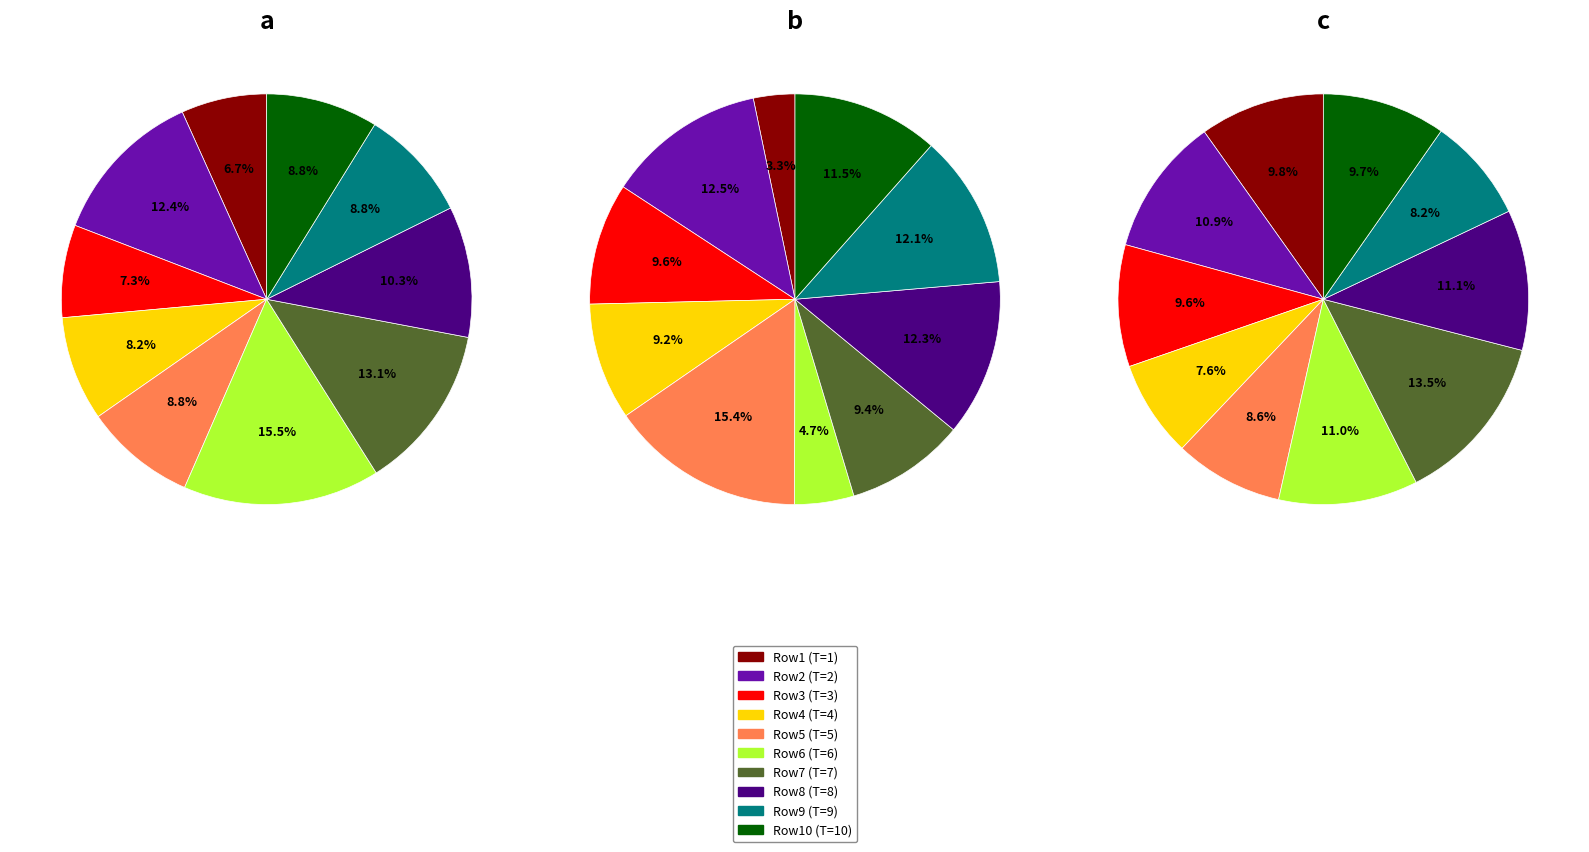

How many slices are in this pie chart?

10